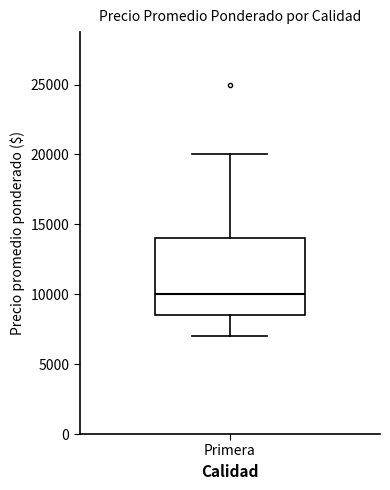

Read this box plot against the y-axis: the position of the median line, the range covered by the box, and the ends of both whiskers. The values are not printed on the chart, so give them approximately, as read against the axis.

median 10000, box 8500 to 14000, whiskers 7000 to 20000